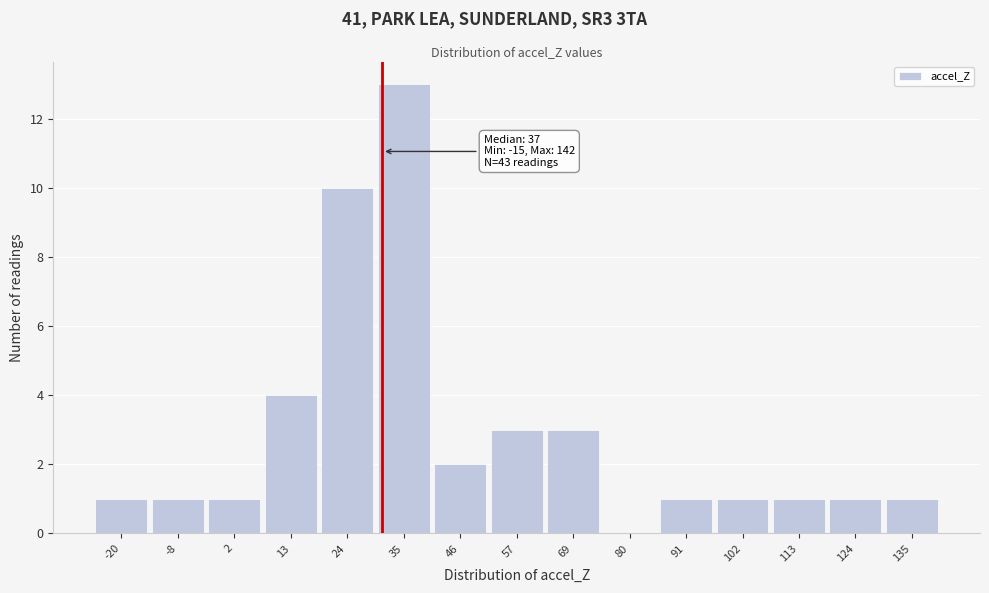

Reading left to right, what are all the values shown in this chart?

-20=1	-8=1	2=1	13=4	24=10	35=13	46=2	57=3	69=3	80=0	91=1	102=1	113=1	124=1	135=1